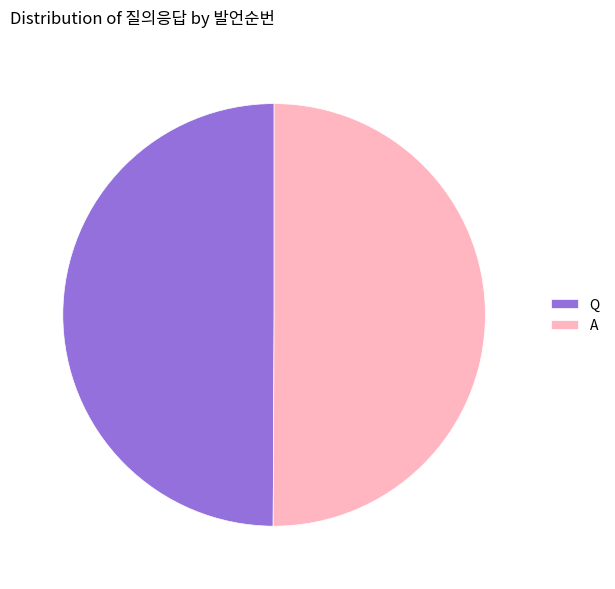

Approximately how many times larger is the value at A compared to Q?

1.0